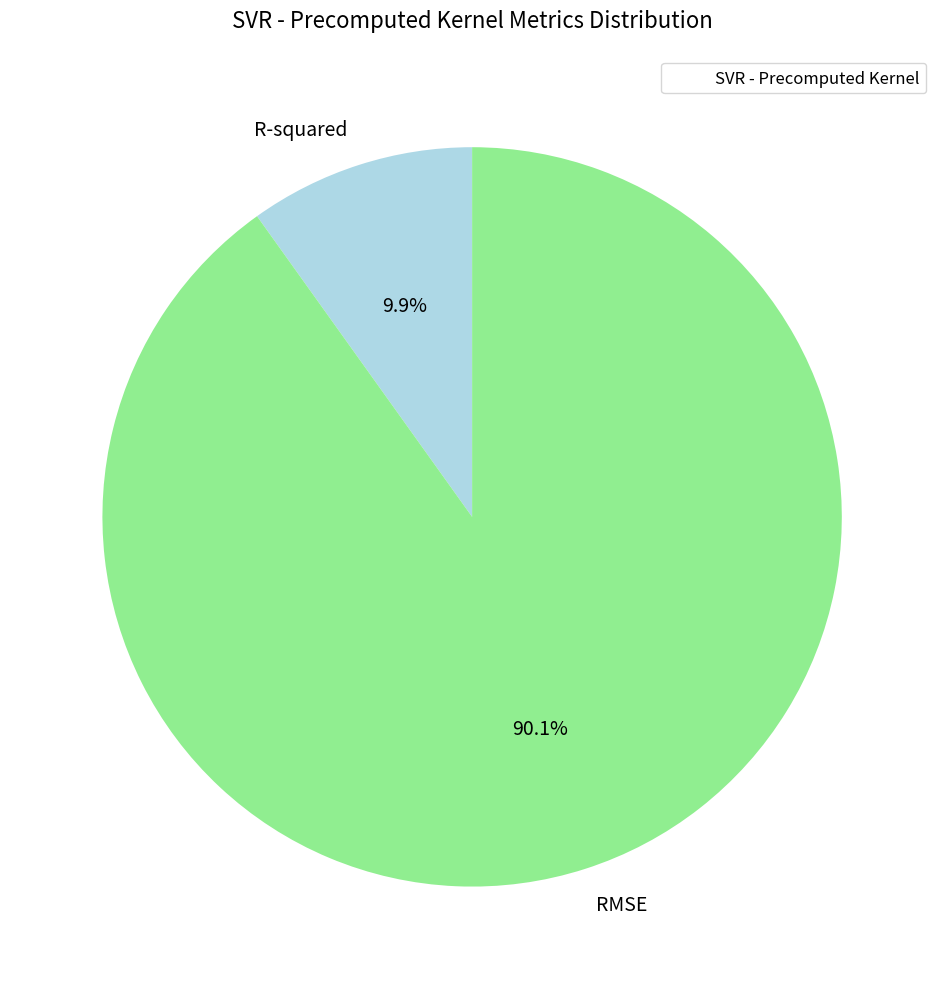

How many segments does this pie chart have?

2